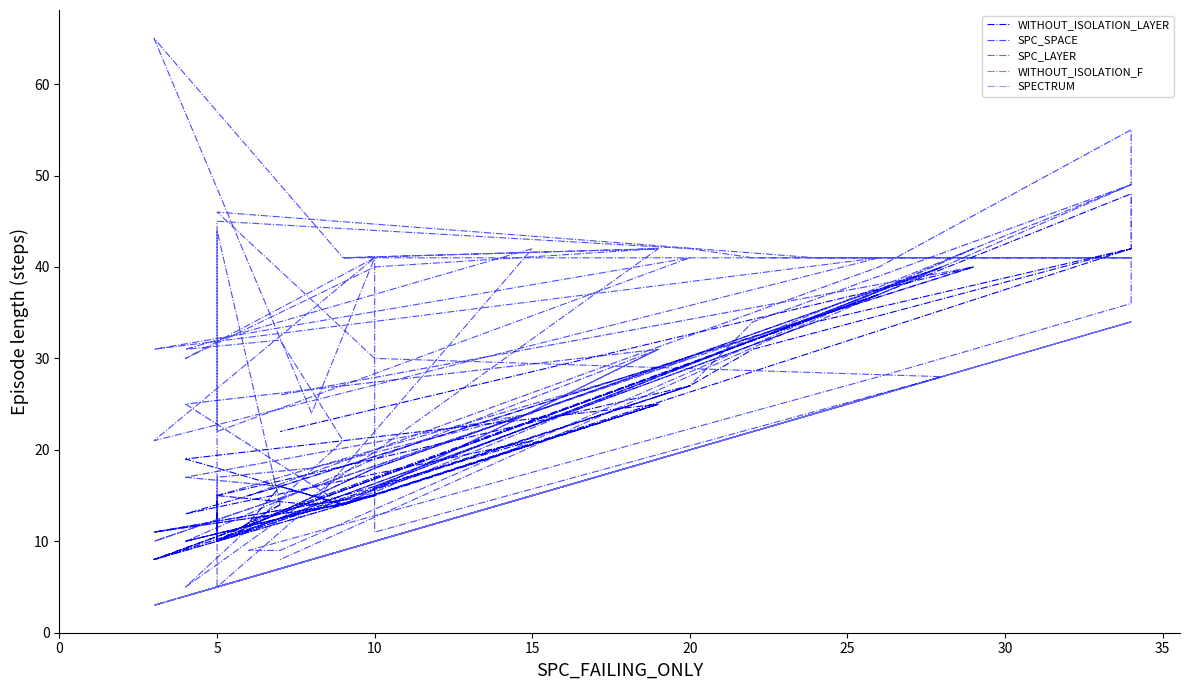

The SPC_LAYER series shows 34 at 34. True or false?

True